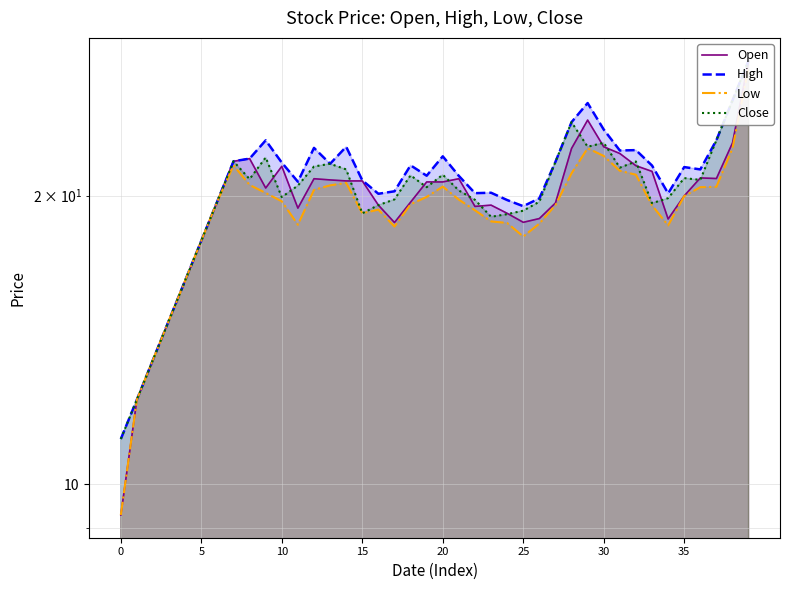

Rank the series by their average value, from lowest to highest.

Low, Open, Close, High